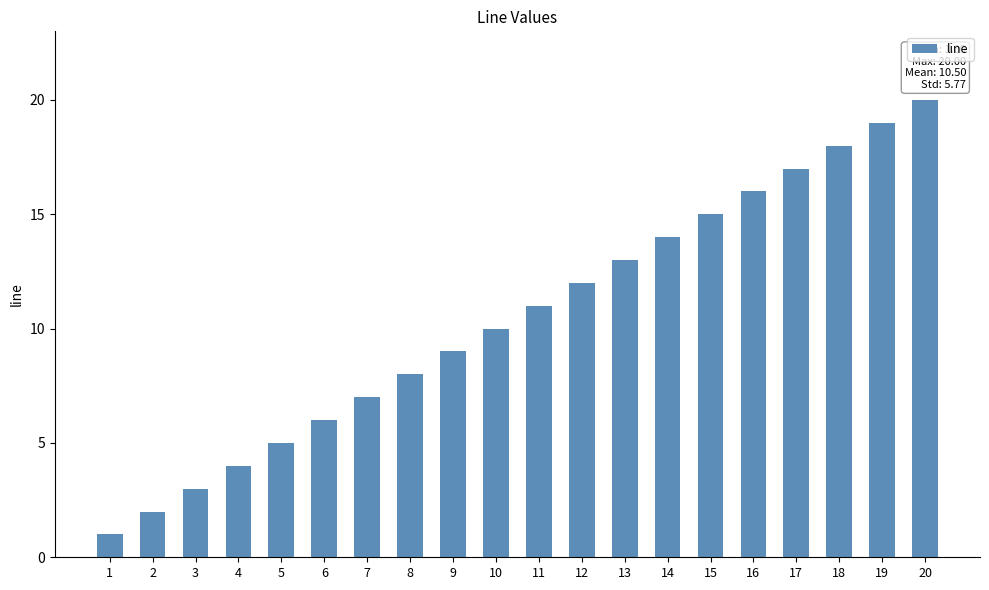

What is the sum of all values?

210